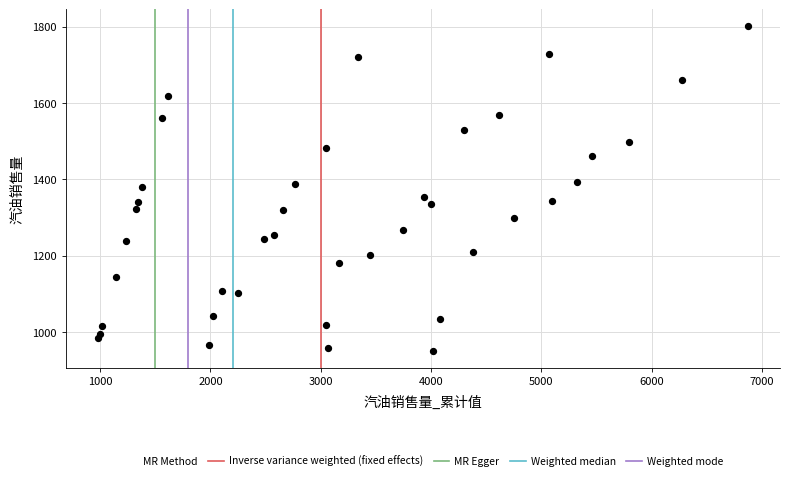

What is the range of Y values (max minus min)?

852.3